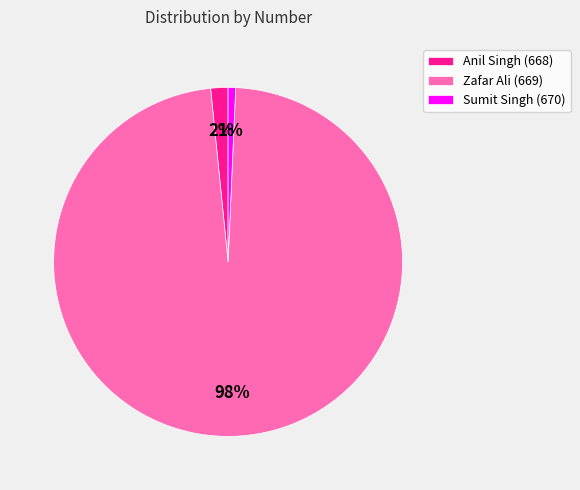

To the nearest percent, what percentage of the pie is Anil Singh (668)?

2%